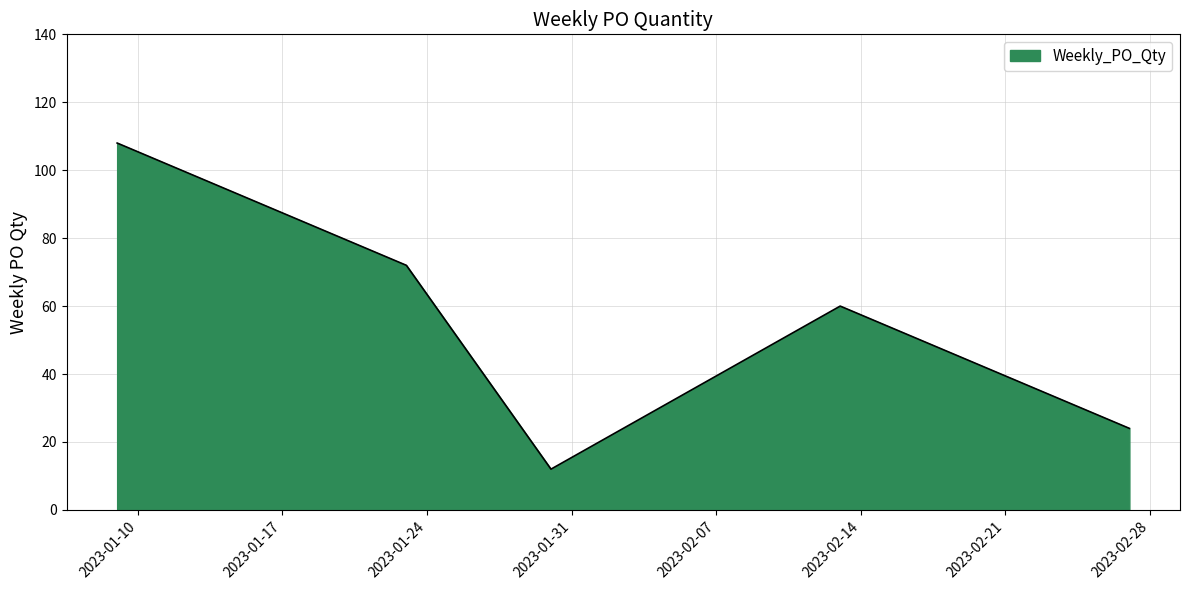

What is the sum of all values?

276